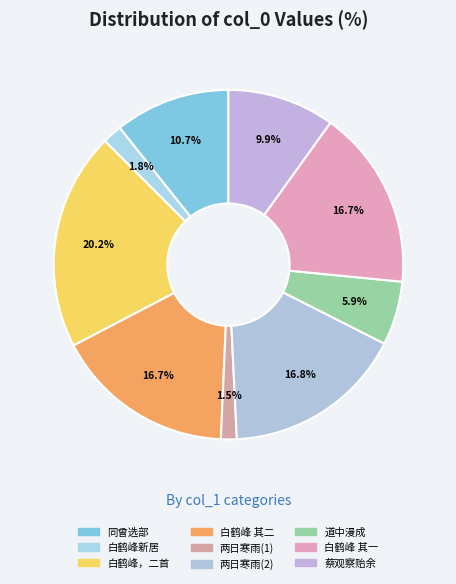

To the nearest percent, what is the difference between the largest and smallest slice percentages?

19%